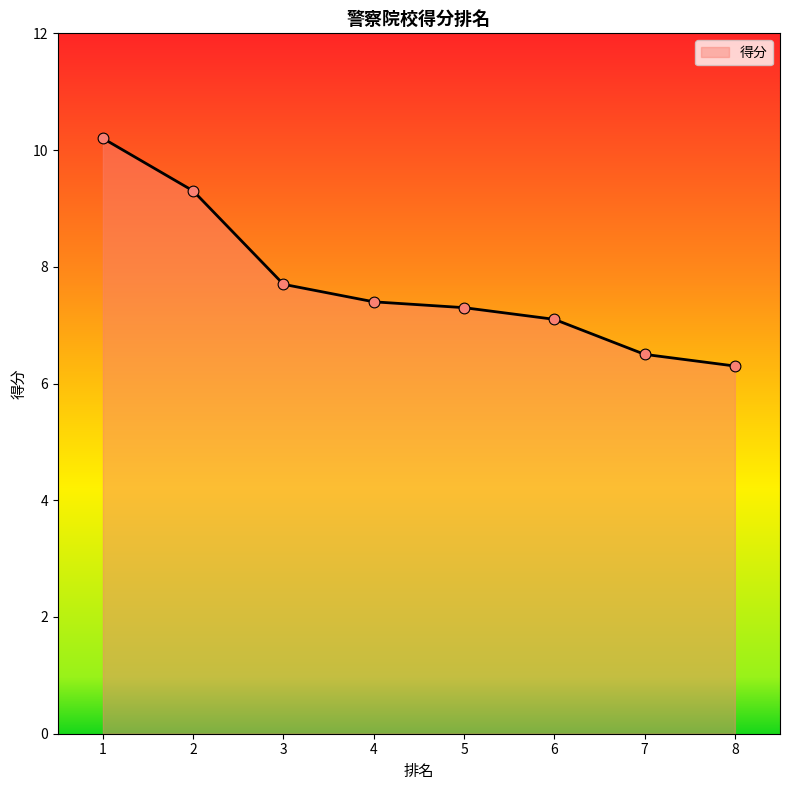

What is the ratio of the value at 2 to the value at 8?

1.5